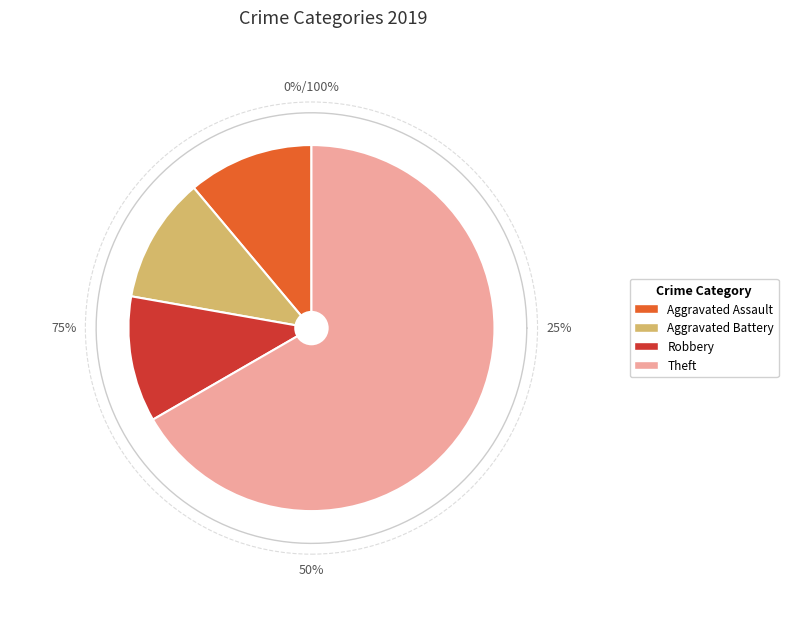

What percentage is NOT represented by Robbery?

88.9%